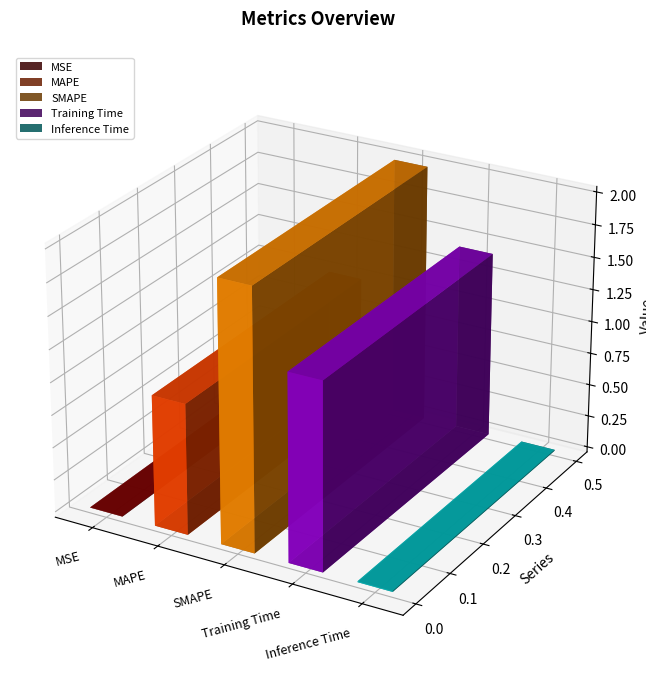

What is the label of the 2nd bar from the left?

MAPE